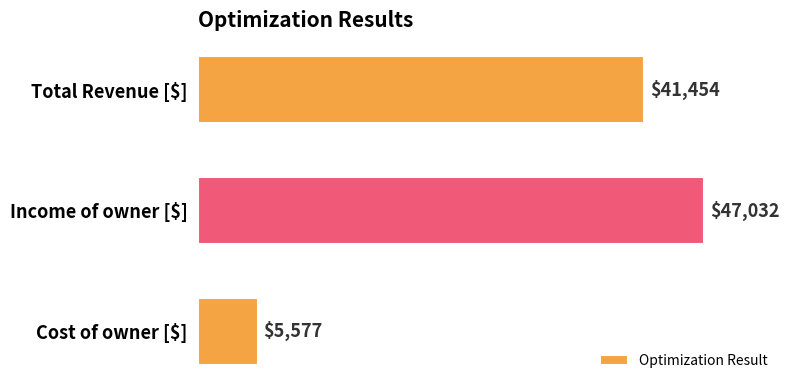

What is the greatest value displayed?

47031.5